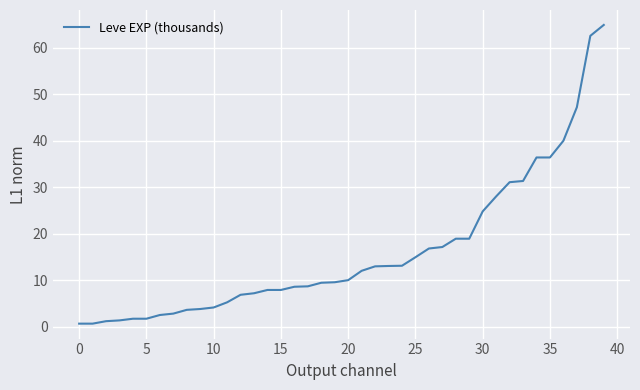

What is the maximum value shown in the chart?

64.9